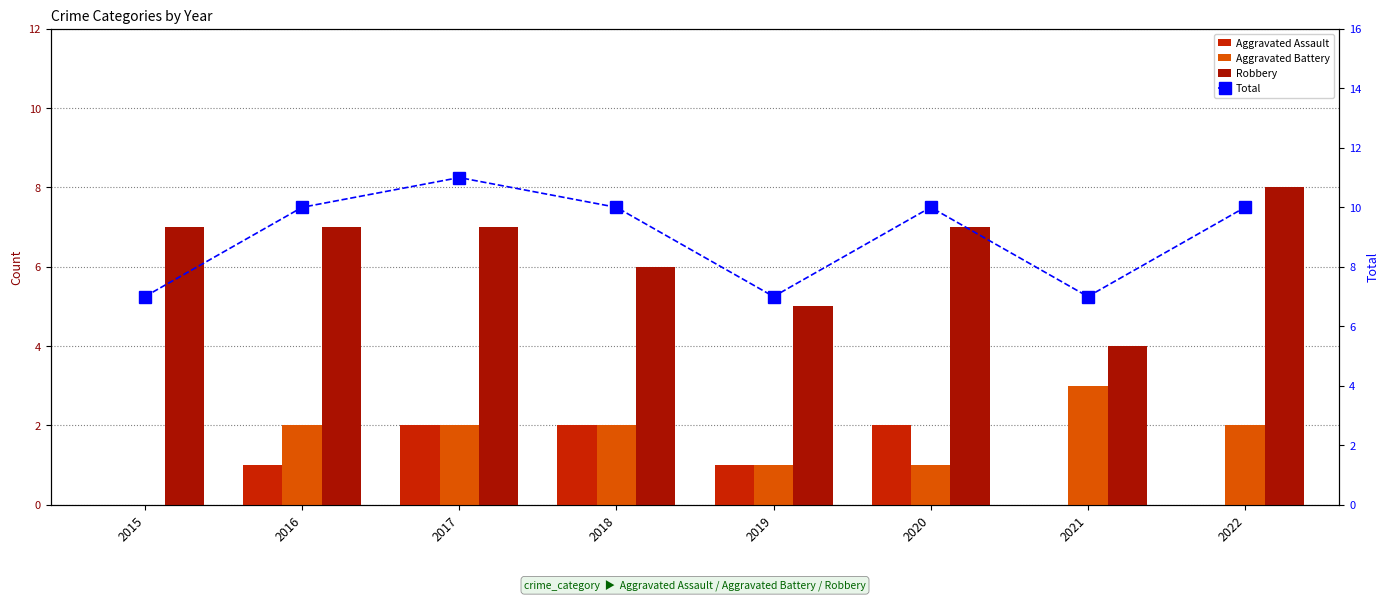

Which label corresponds to the smallest value in the chart?

2016